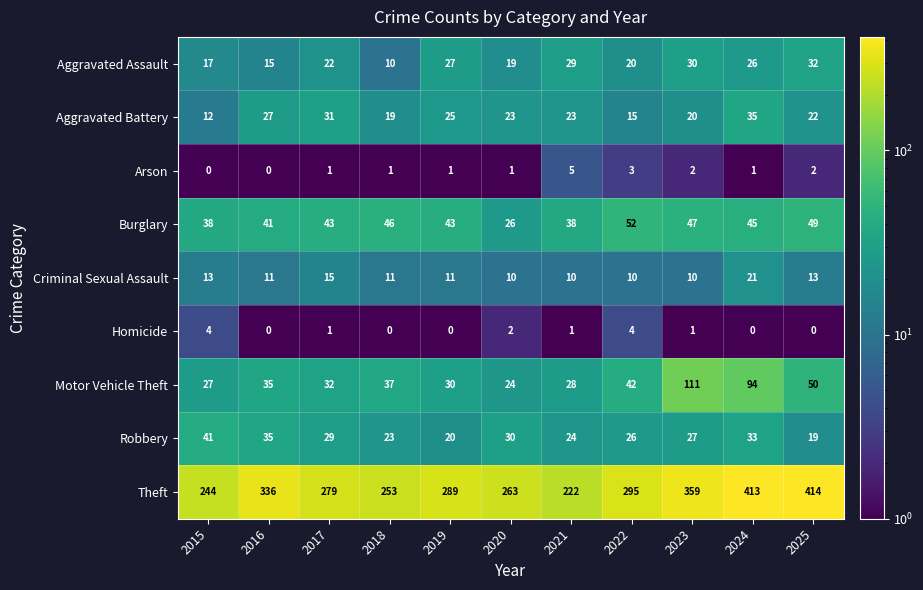

How many series are shown in this chart?

9